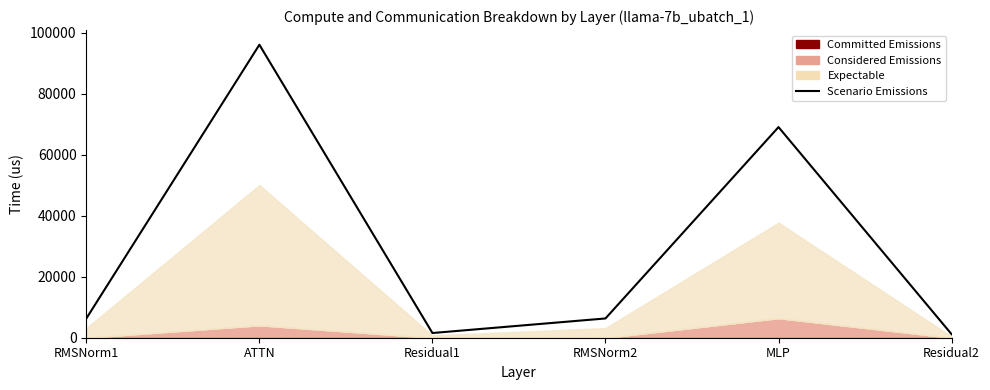

What is the label of the 1st point from the left?

RMSNorm1